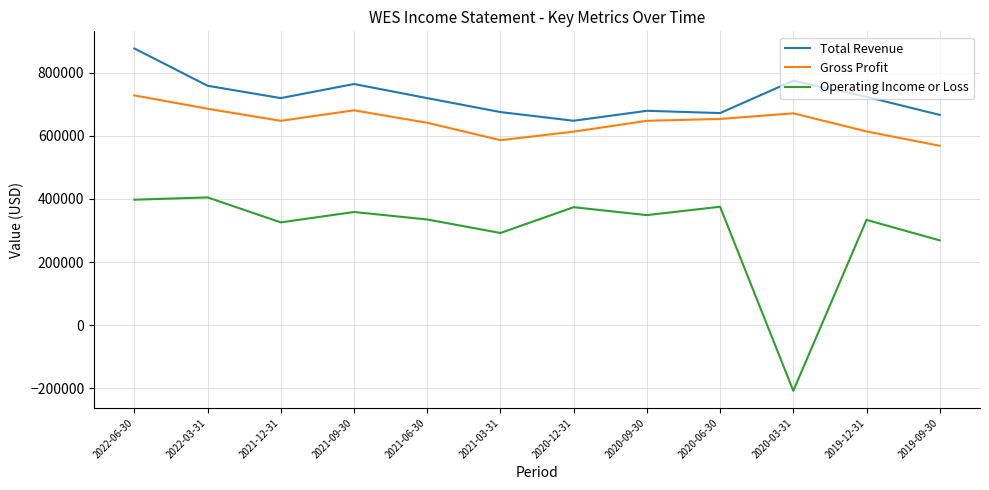

What is the spread (max minus min) of values at 2021-12-31?

393500